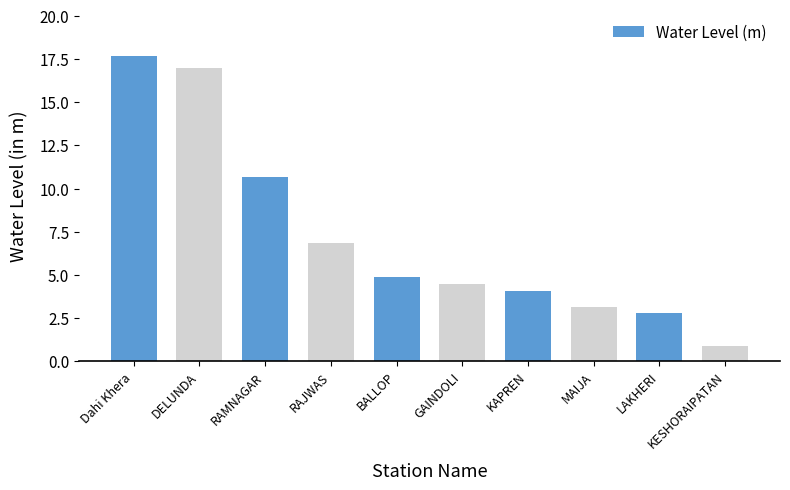

What is the change in value from BALLOP to KESHORAIPATAN?

-4.0